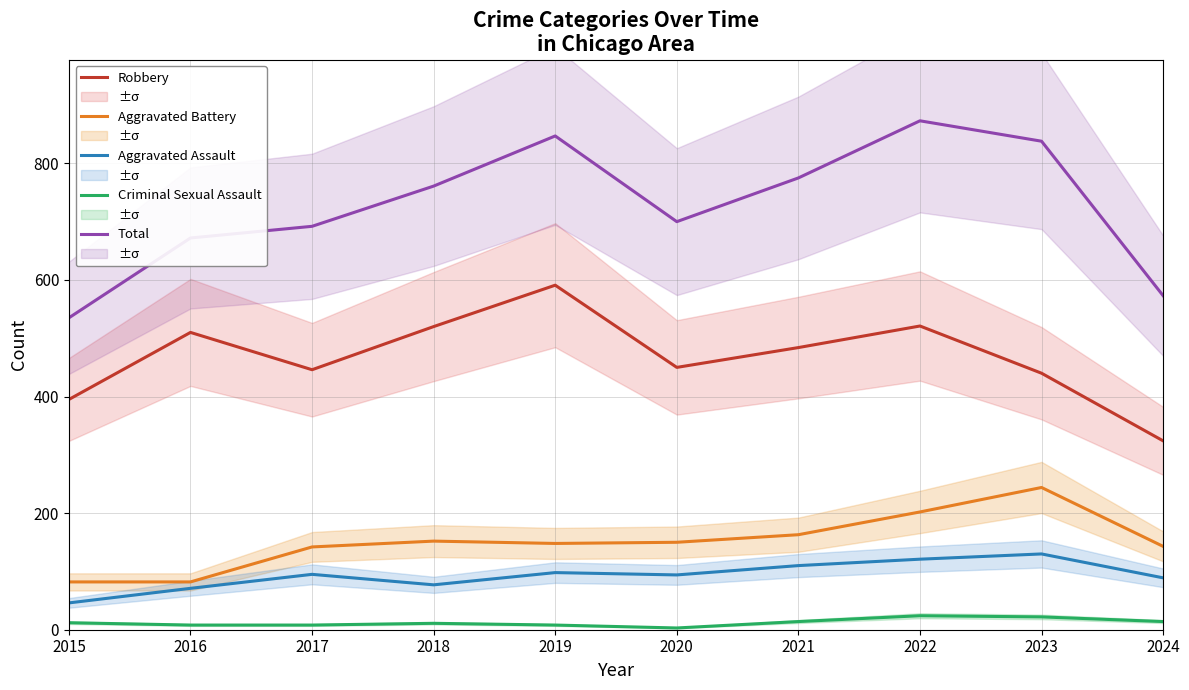

Which series changed the most between 2016 and 2022?

Total